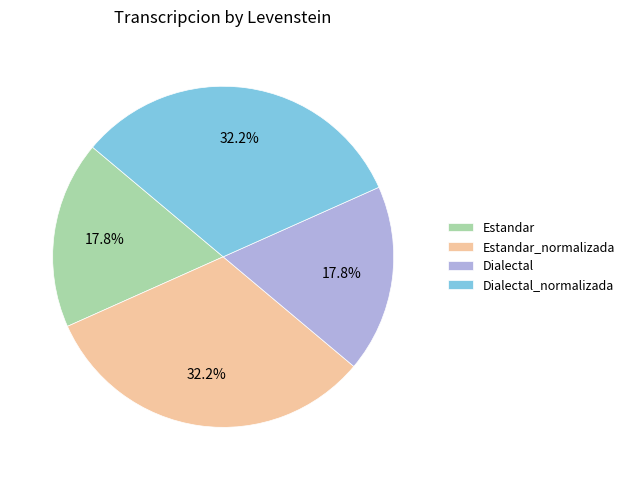

To the nearest percent, what percentage of the pie is Estandar?

18%